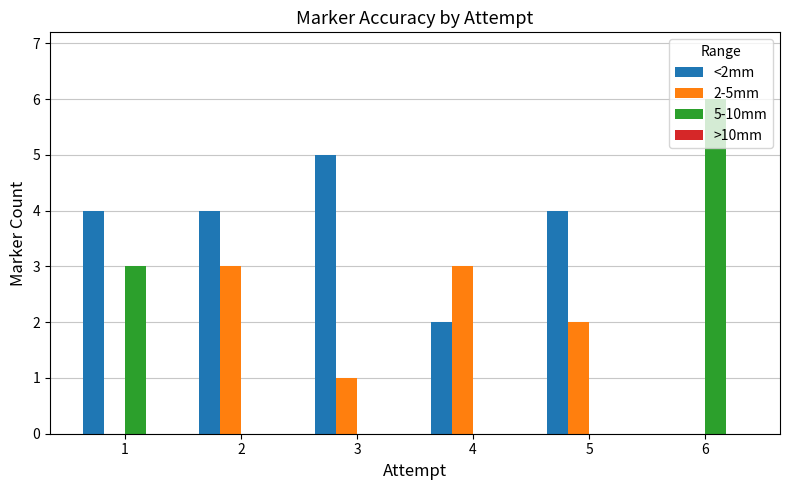

Is it true that 2-5mm equals 1 at 6?

False